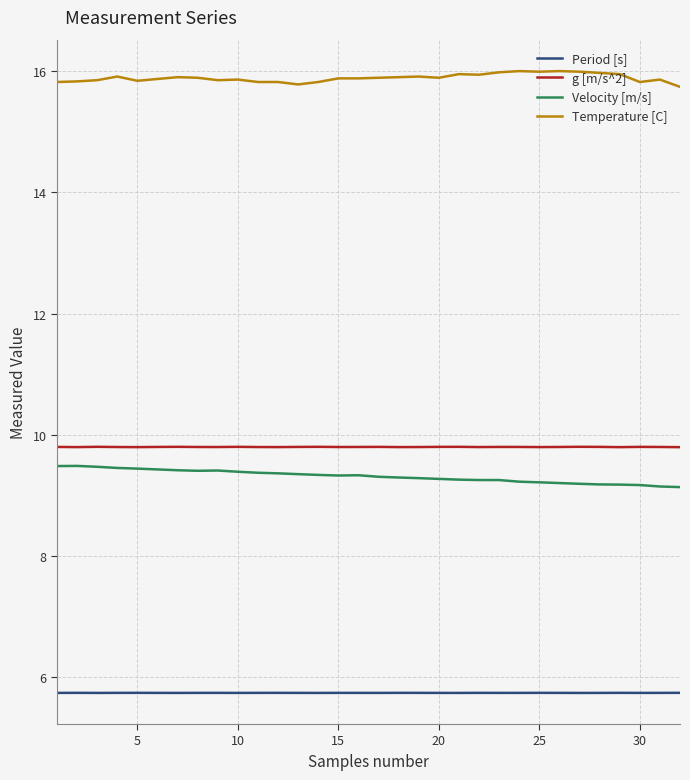

What is the difference between the maximum and minimum values in the Temperature [C] series?

0.3